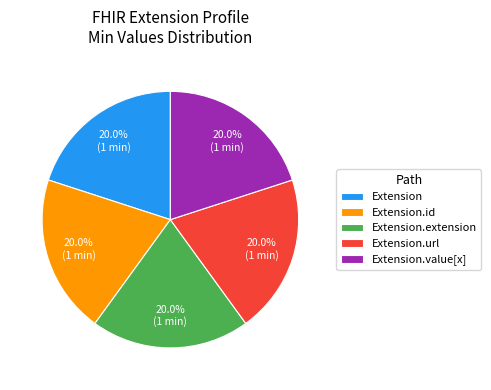

How much of the chart is everything except Extension?

80.0%